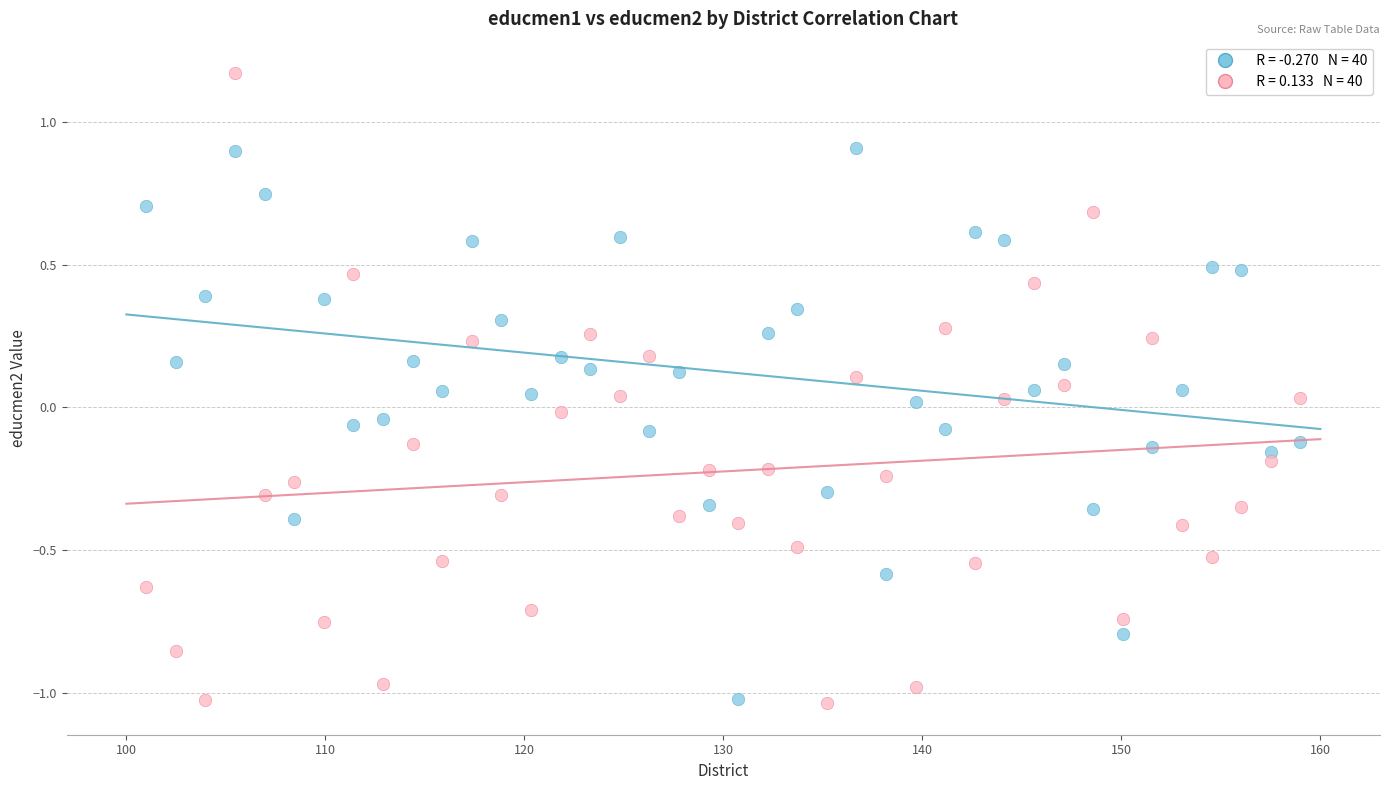

Across all data points, what is the range of Y values (max minus min)?

2.2